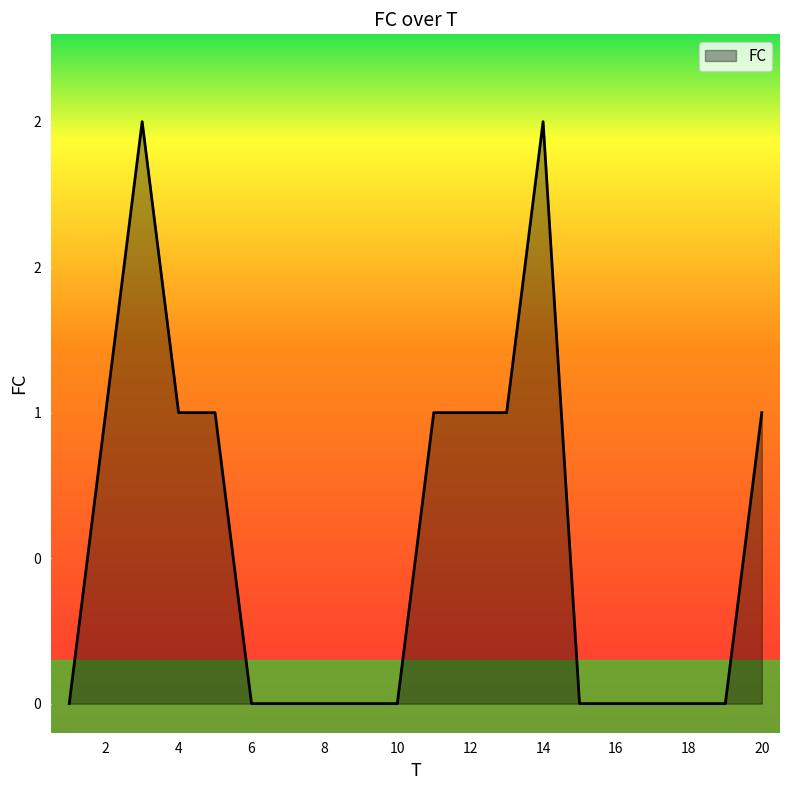

At which category does the chart reach its minimum across all series?

1